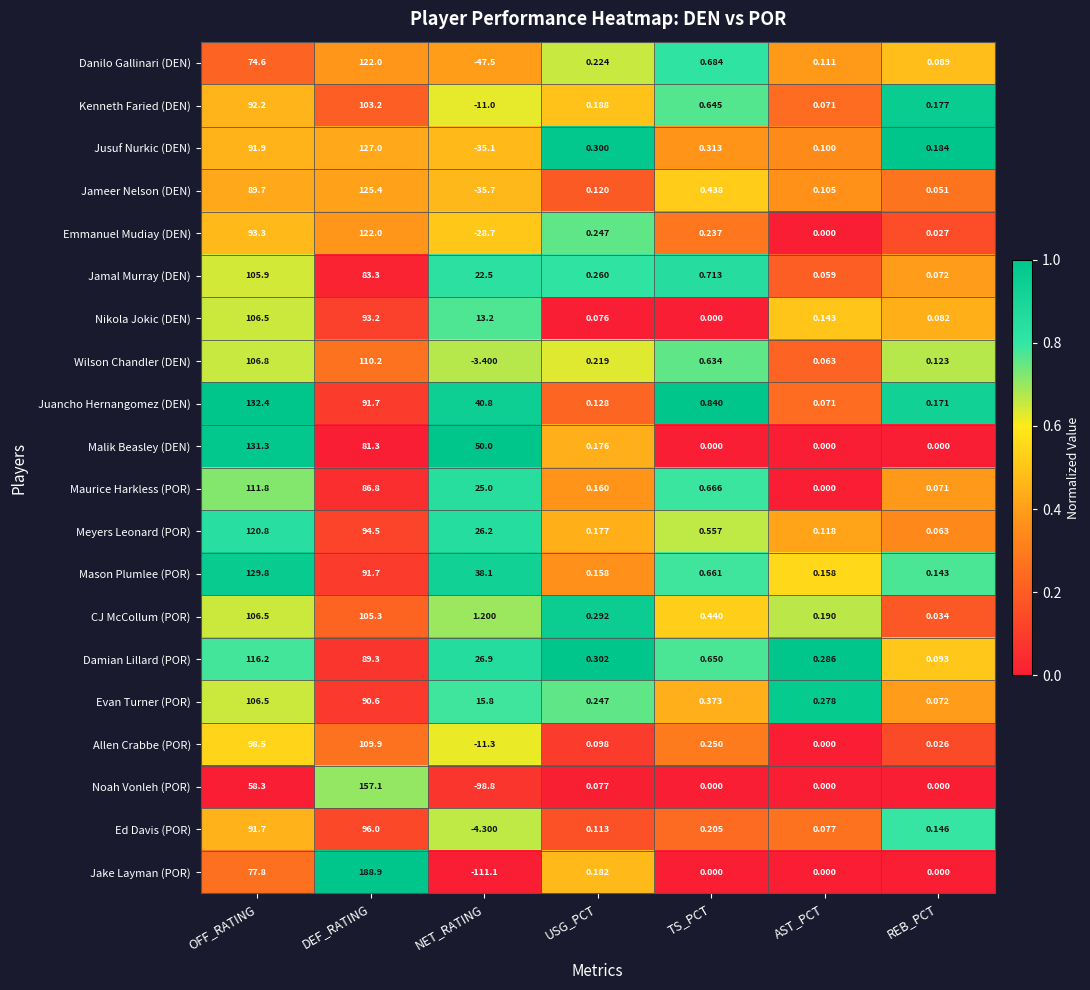

Is the value of Jameer Nelson (DEN) at REB_PCT greater than the value of Wilson Chandler (DEN) at OFF_RATING?

No